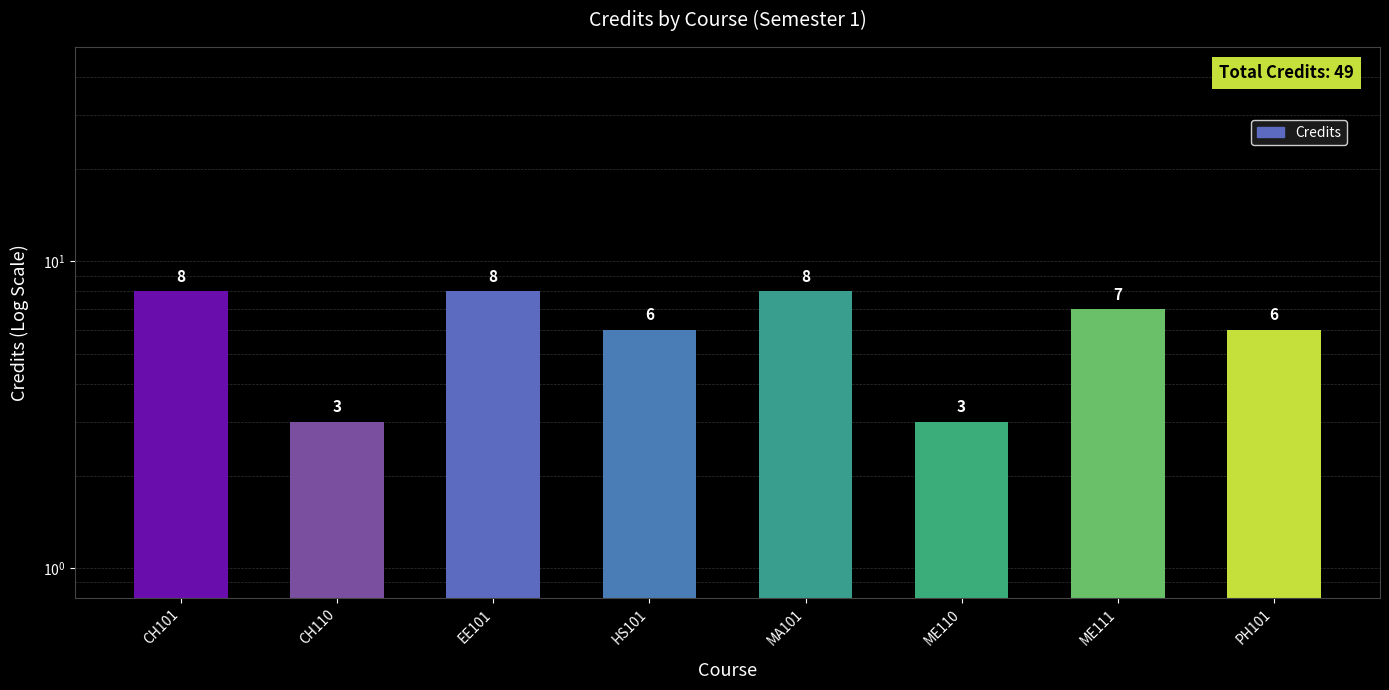

What is the value of the 1st bar from the left?

8